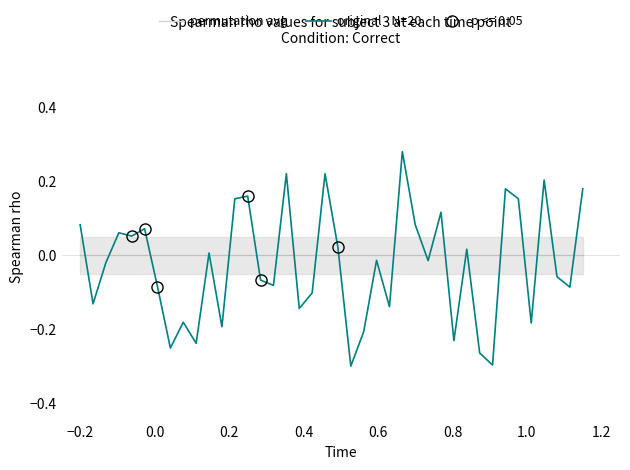

What is the difference between the highest and lowest values at 1.0?

0.3